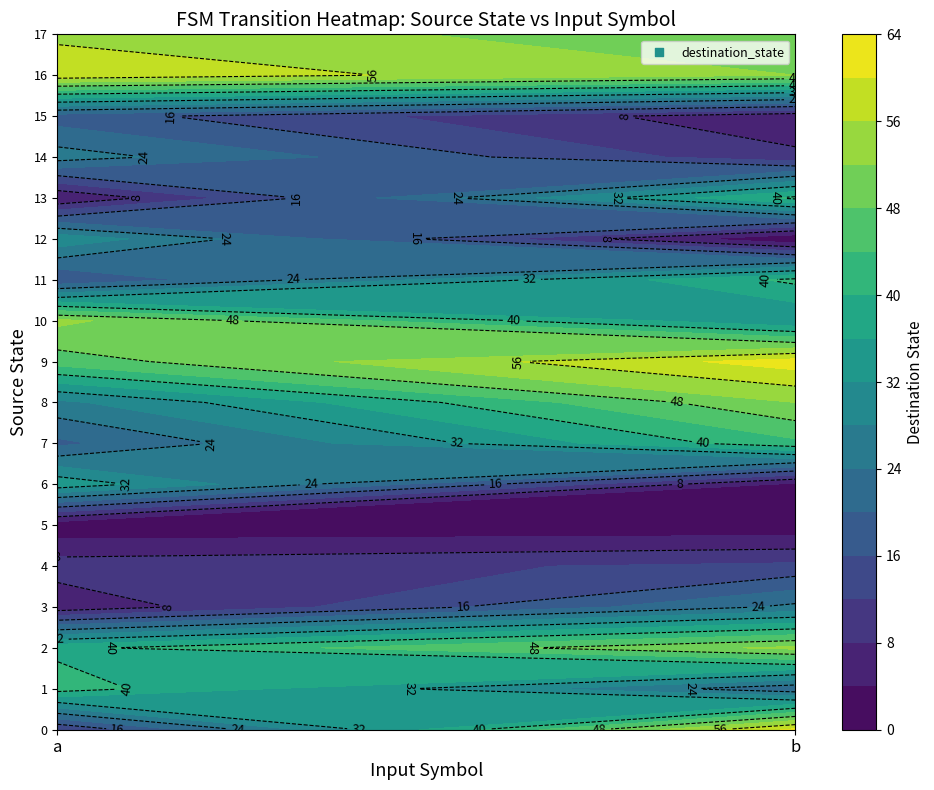

What is the maximum value for 3?

25